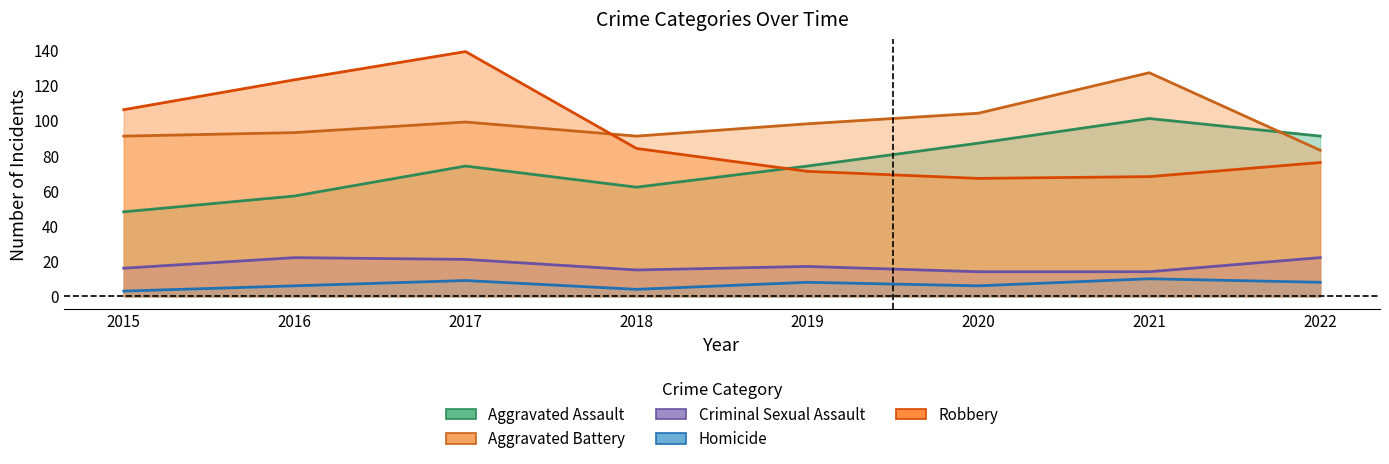

True or false: Aggravated Battery has more than 1 interior local peaks.

True